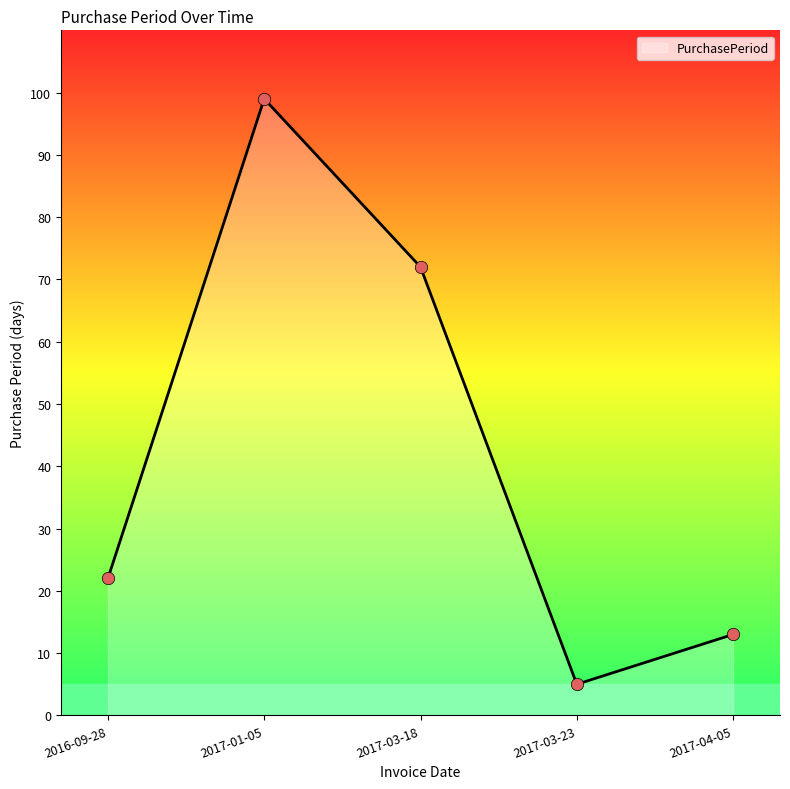

Between 2017-03-18 and 2017-01-05, which is larger?

2017-01-05